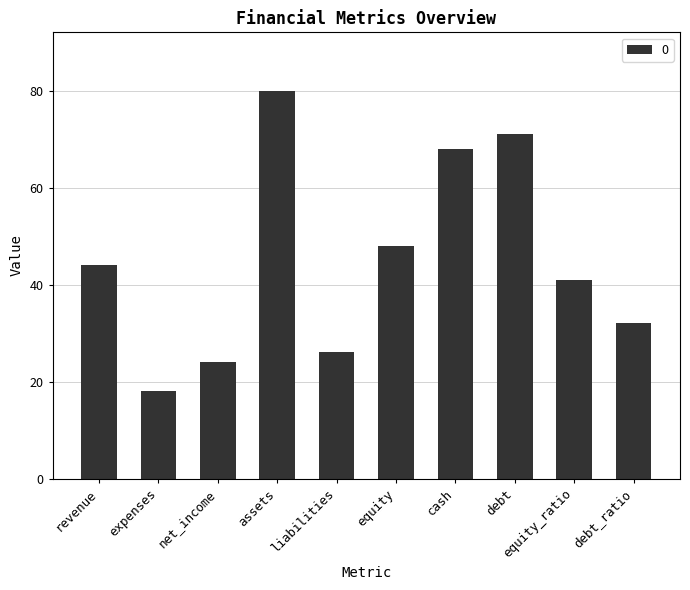

What is the difference between the maximum and minimum values?

62